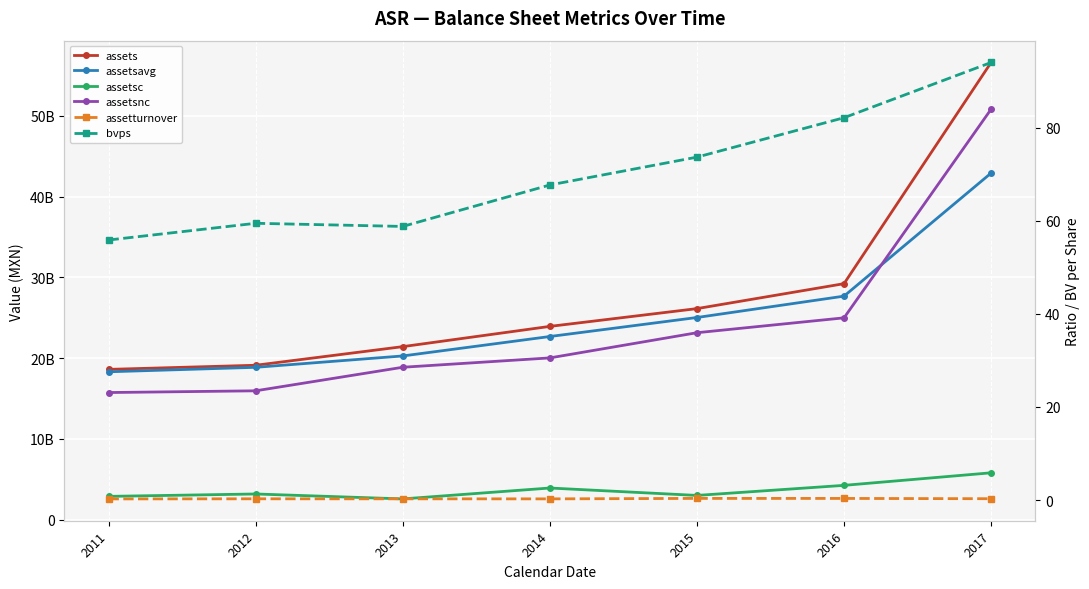

At which category is the sum across all series the highest?

2017